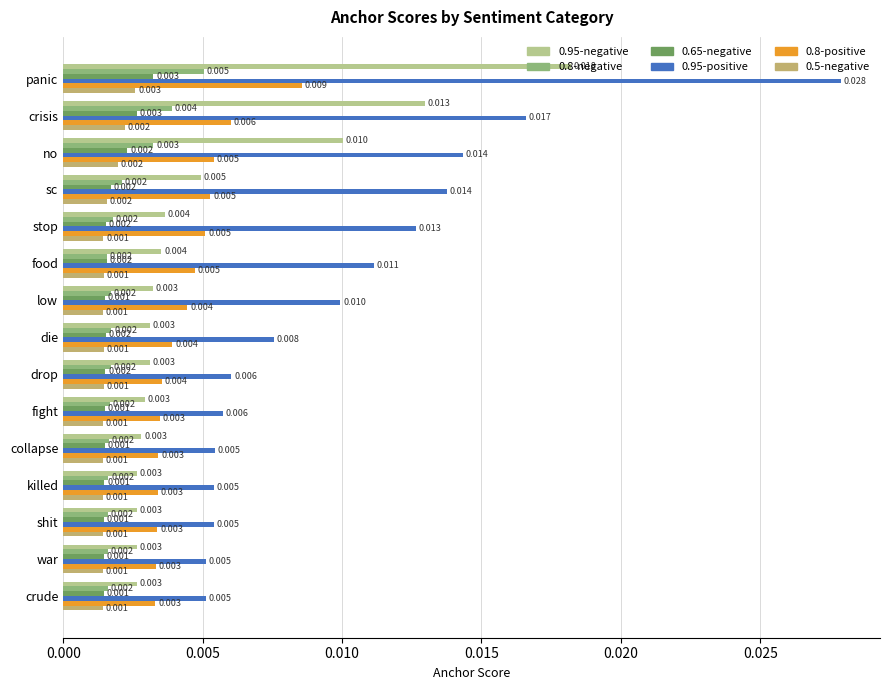

At which category is the sum across all series the highest?

panic